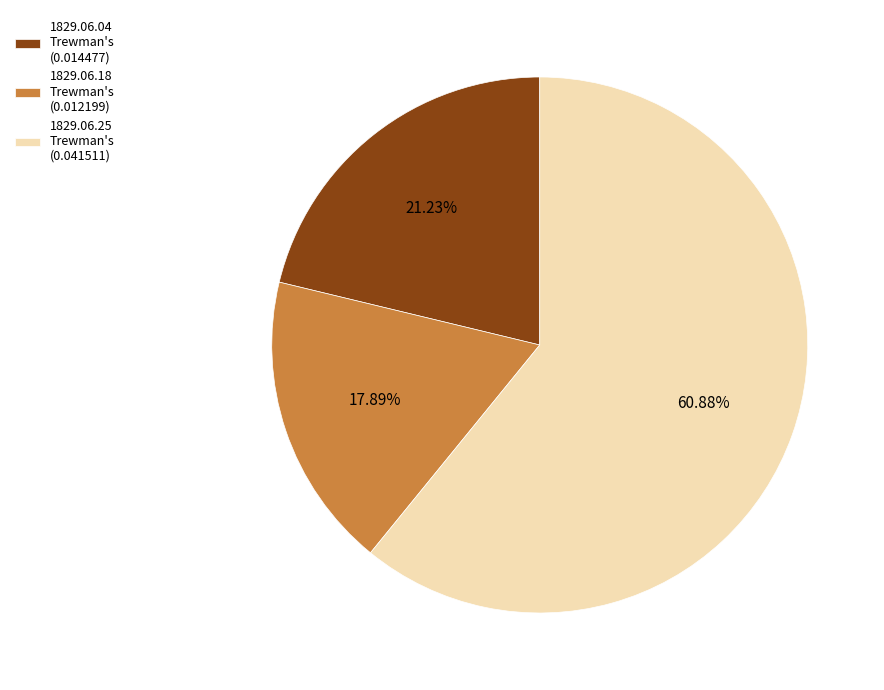

What is the majority slice?

1829.06.25 Trewman's (0.041511)